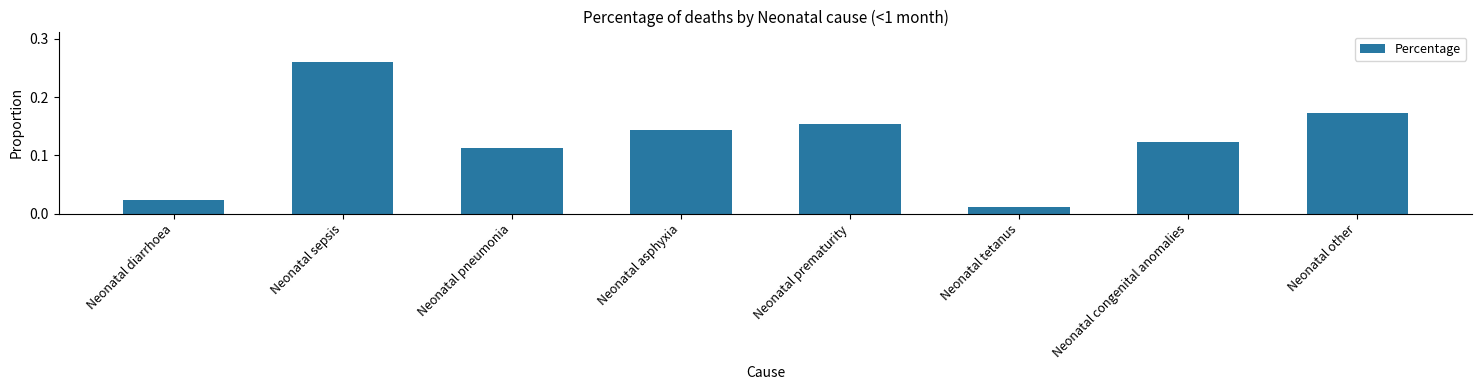

List the labels in order of value, smallest first.

Neonatal tetanus, Neonatal diarrhoea, Neonatal pneumonia, Neonatal congenital anomalies, Neonatal asphyxia, Neonatal prematurity, Neonatal other, Neonatal sepsis